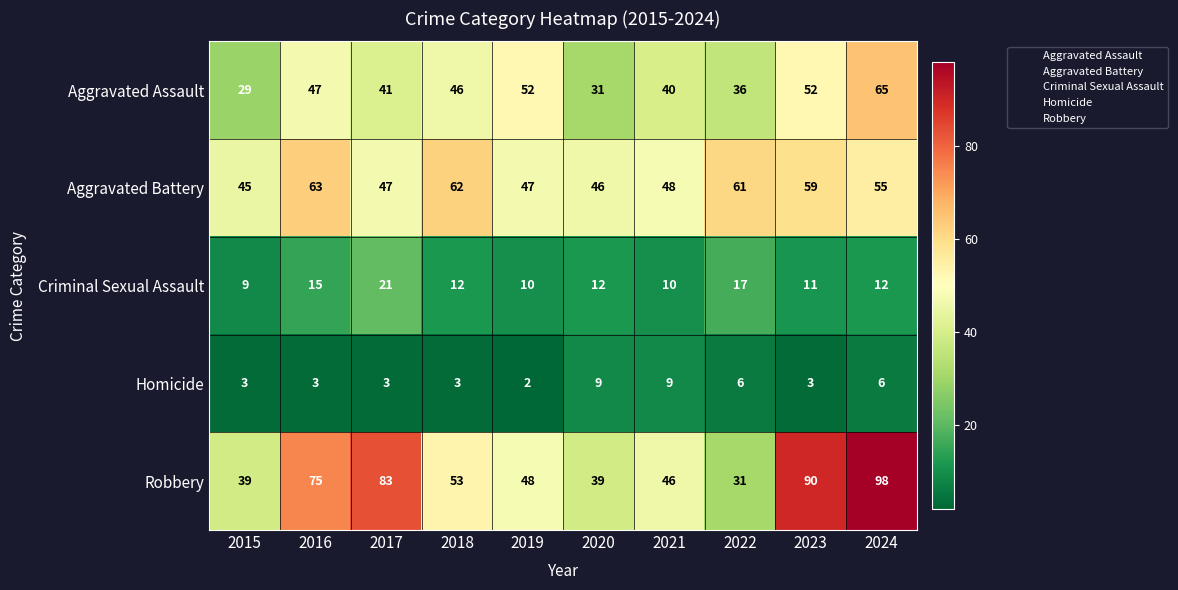

At which label does Robbery first exceed 53?

2016